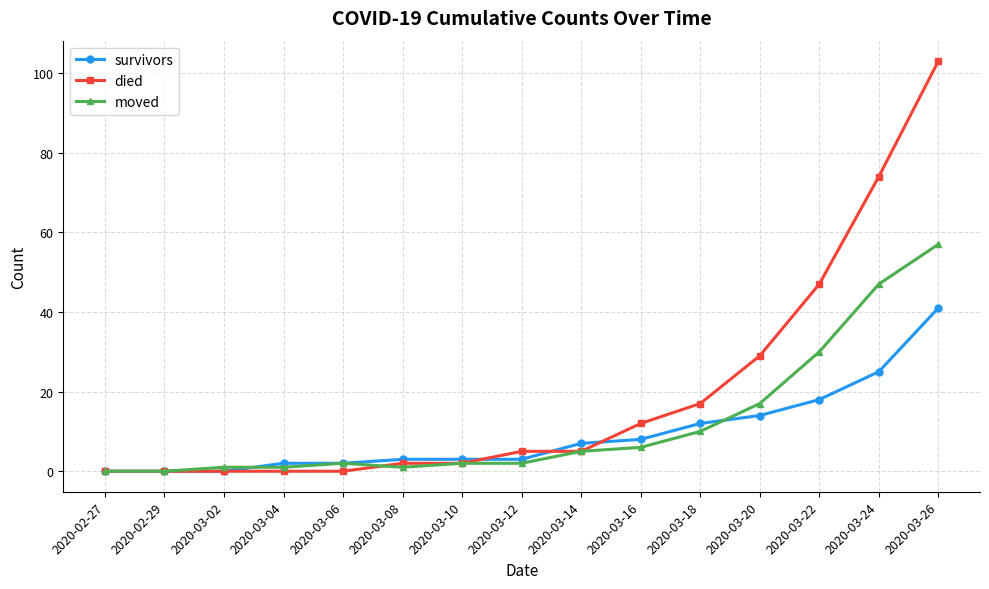

At which label is survivors closest to 20?

2020-03-22